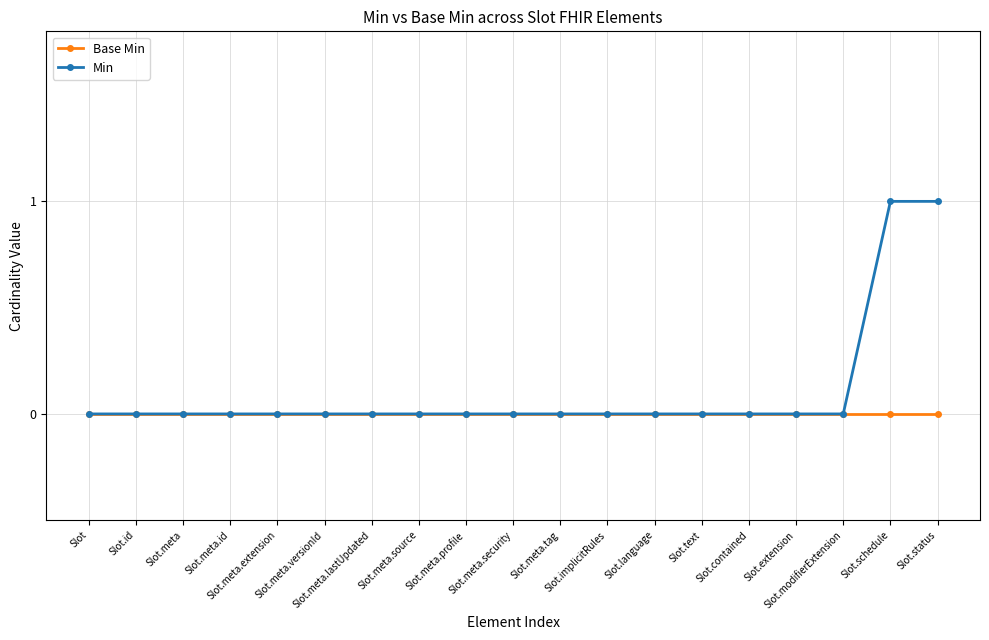

List the series in order of their peak value, lowest first.

Base Min, Min